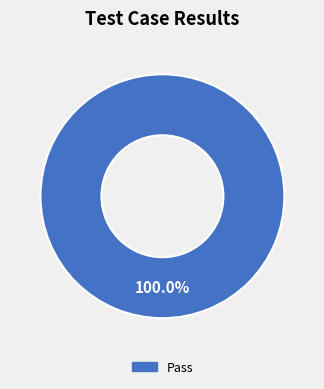

Is there any slice that represents more than half of the pie?

Yes